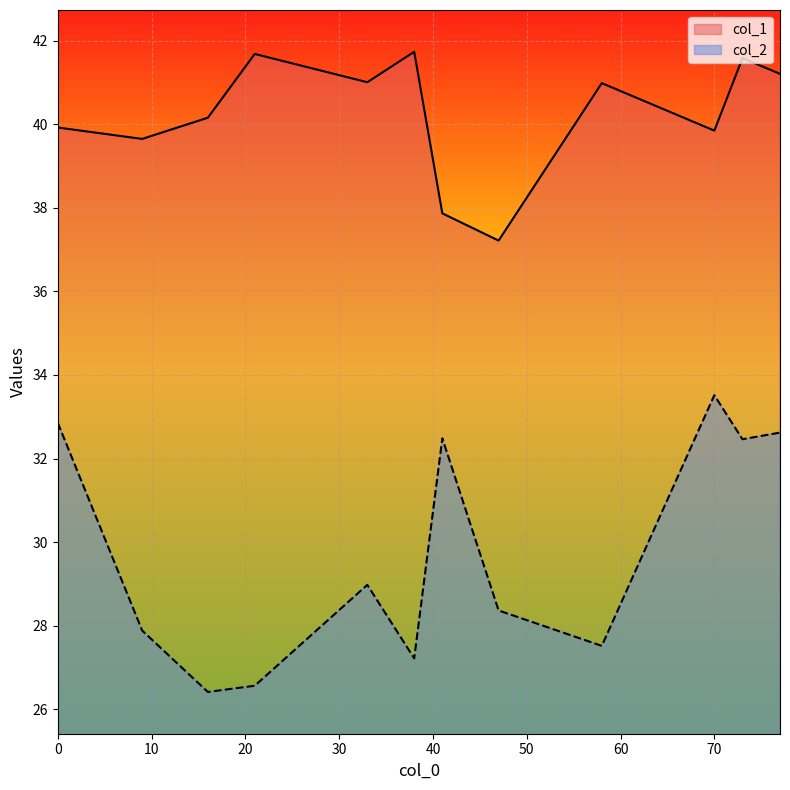

True or false: col_2 and col_1 intersect in this chart.

False